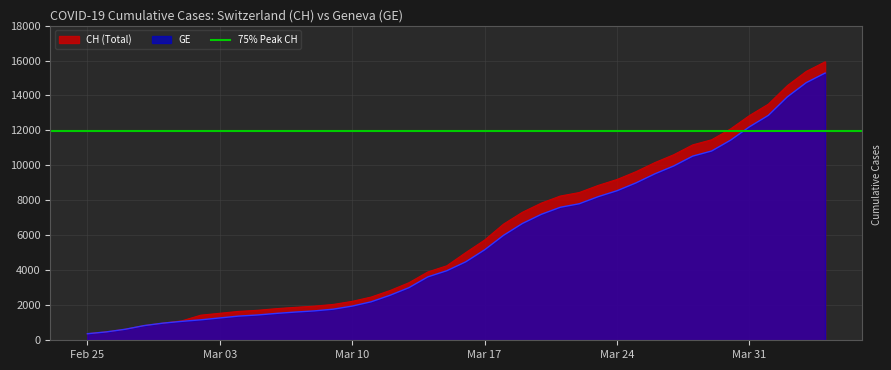

Where does the CH series first go above 5012?

Mar 17